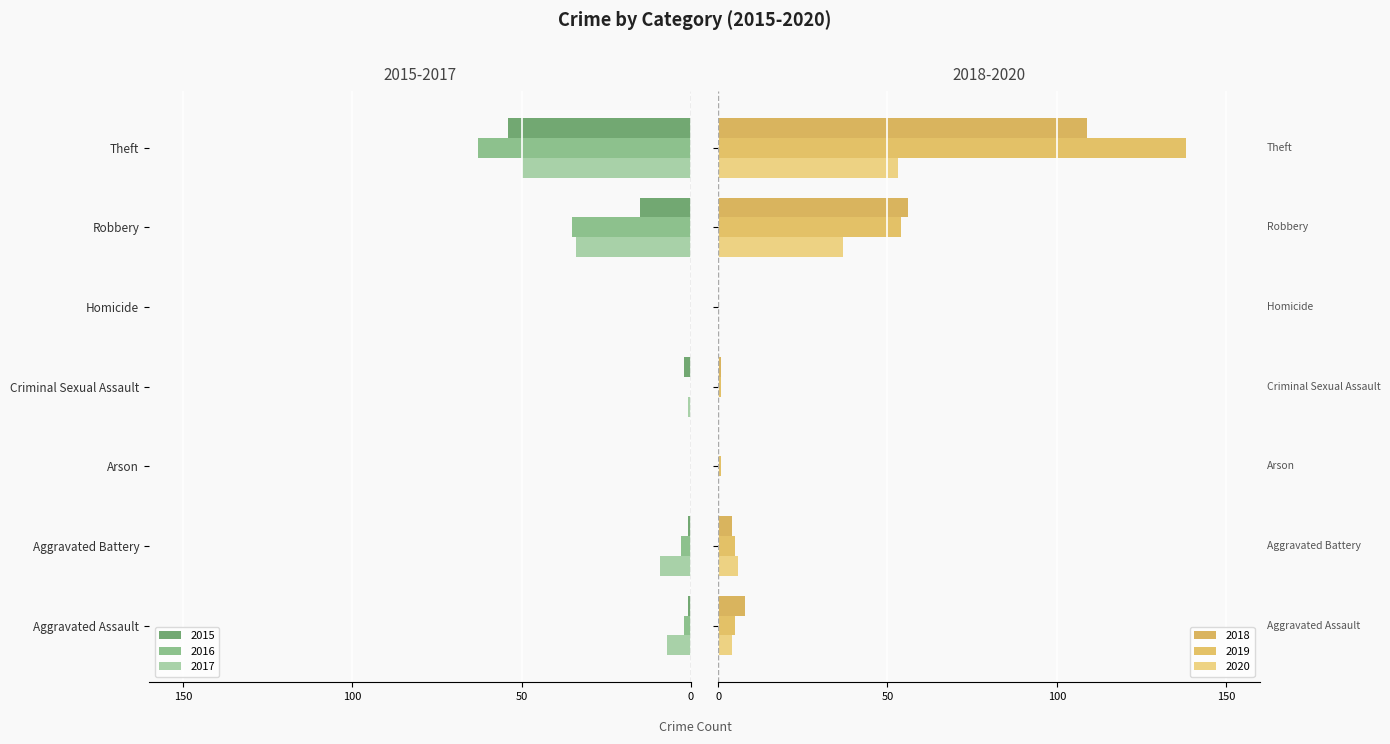

How many values in the 2015 series exceed -1?

2